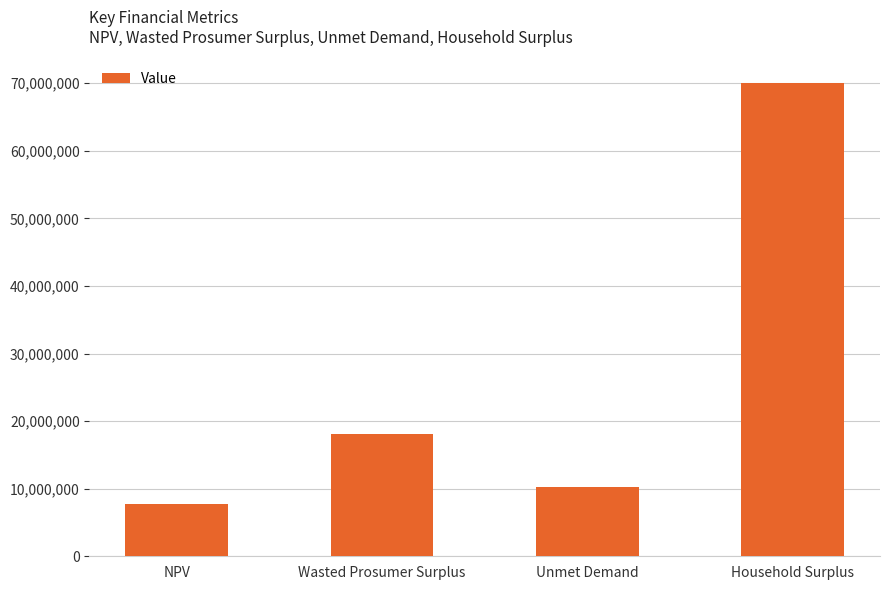

What is the sum of the values at Household Surplus and Wasted Prosumer Surplus?

88134533.6